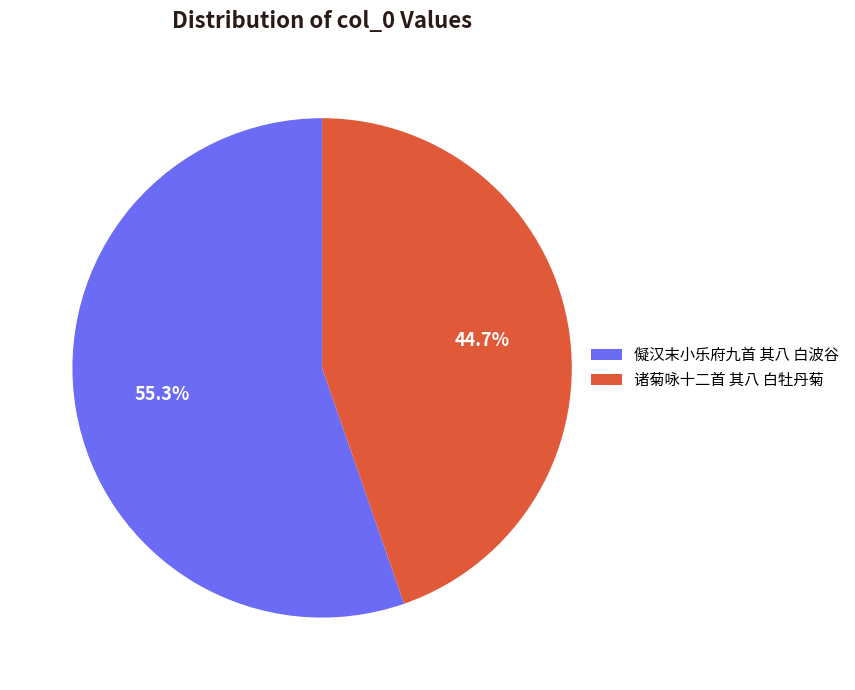

What is the majority slice?

儗汉末小乐府九首 其八 白波谷